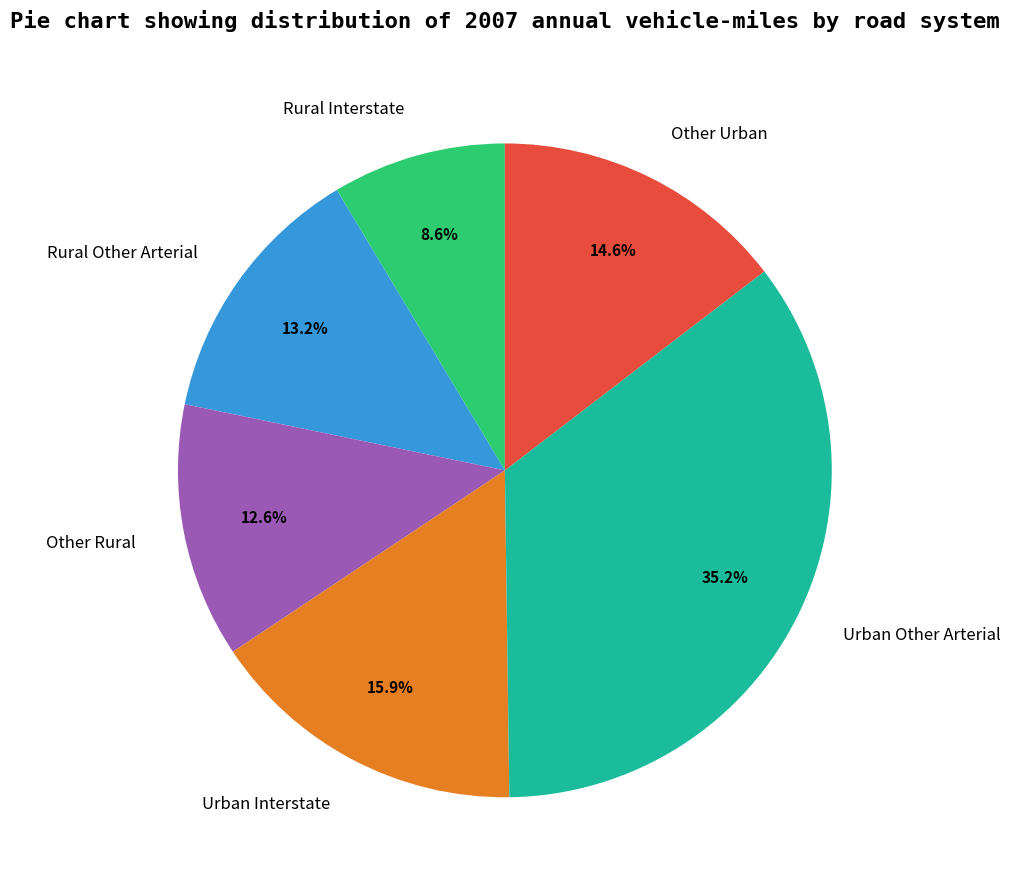

To the nearest percent, what is the difference between the largest and smallest slice percentages?

27%